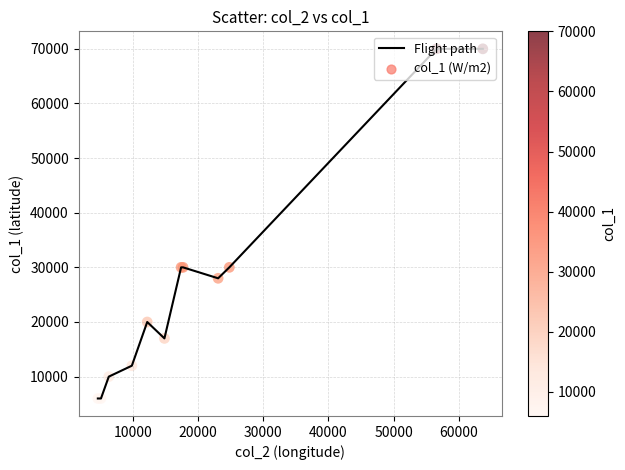

What is the greatest value displayed?

70000